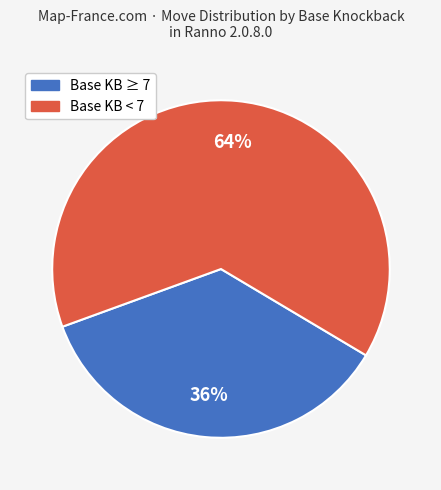

To the nearest percent, what percentage of the pie is Base KB < 7?

64%